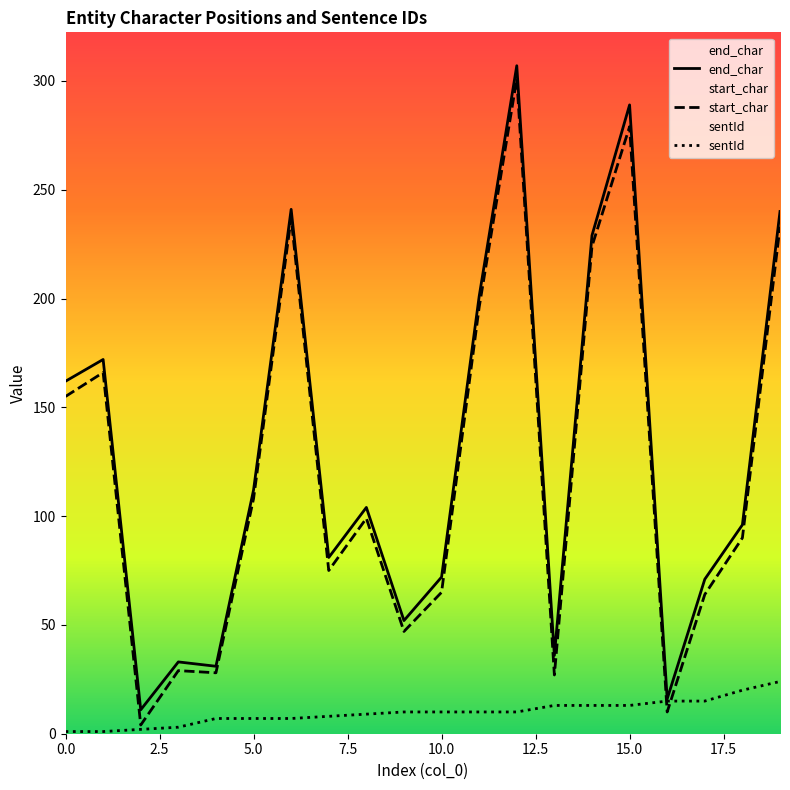

What is the sum of the sentId values at 14 and 15?

26